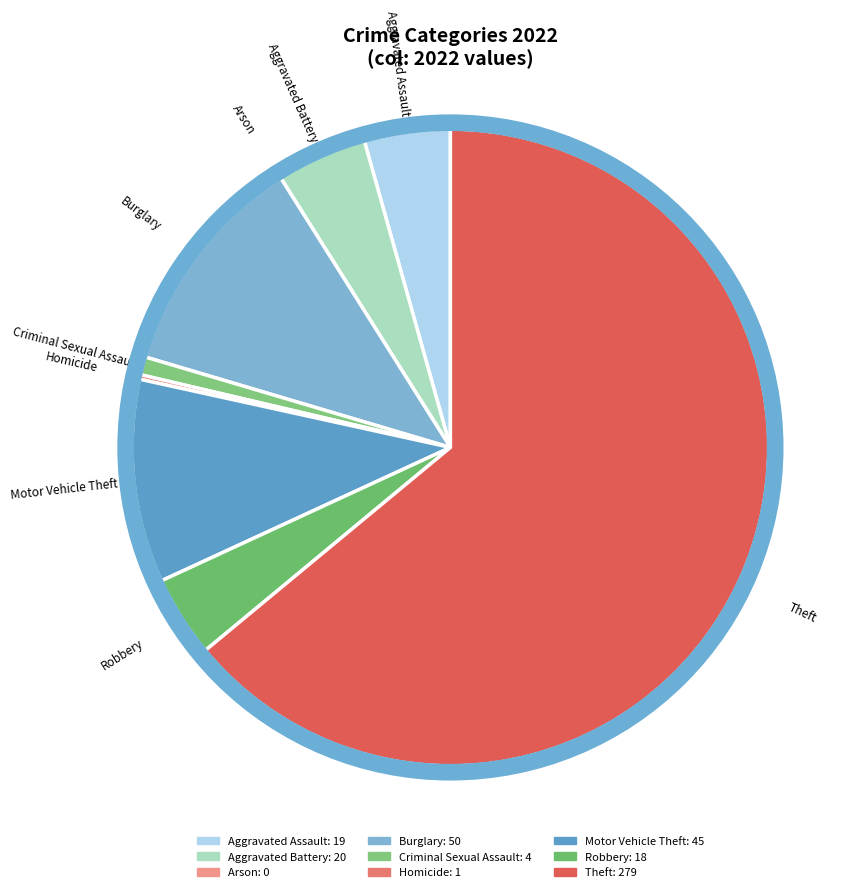

What is the majority slice?

Theft